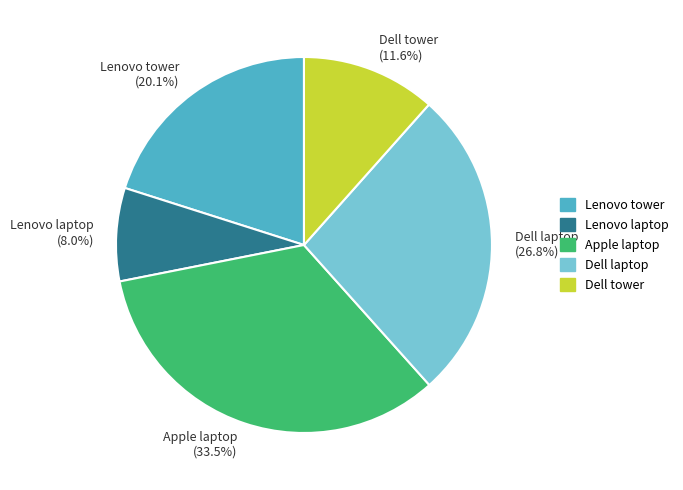

To the nearest percent, what is the difference between the Apple laptop and Dell laptop slice percentages?

7%